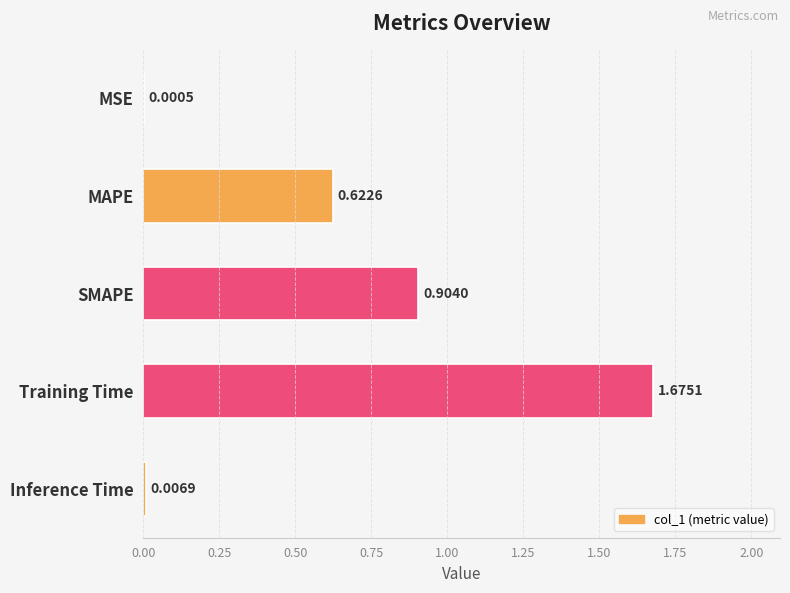

Which label corresponds to the largest value in the chart?

Training Time